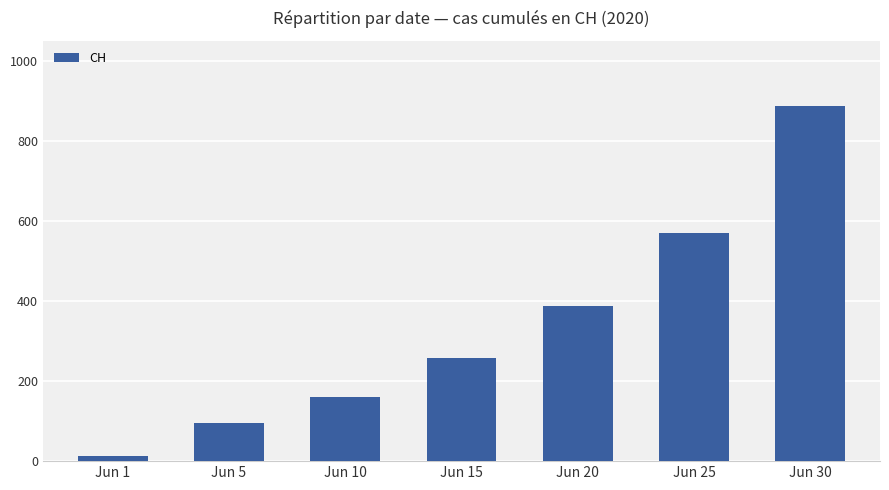

How many series are shown in this chart?

1